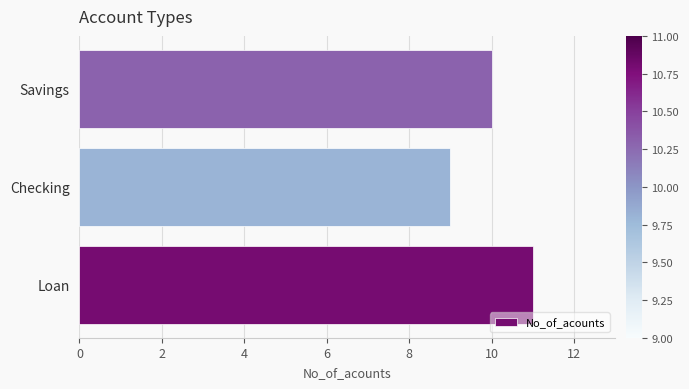

List the labels in order of value, largest first.

Loan, Savings, Checking